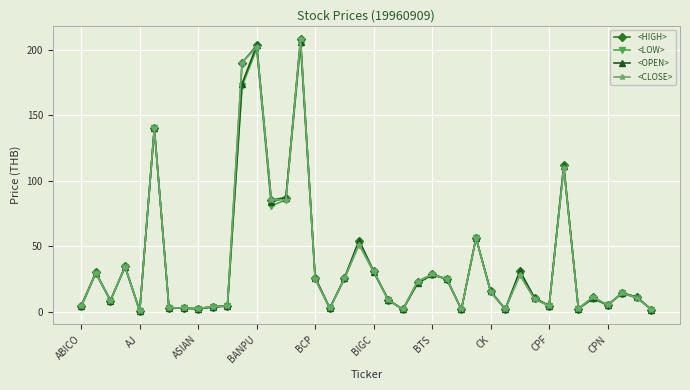

What is the maximum value for <OPEN>?

206.0